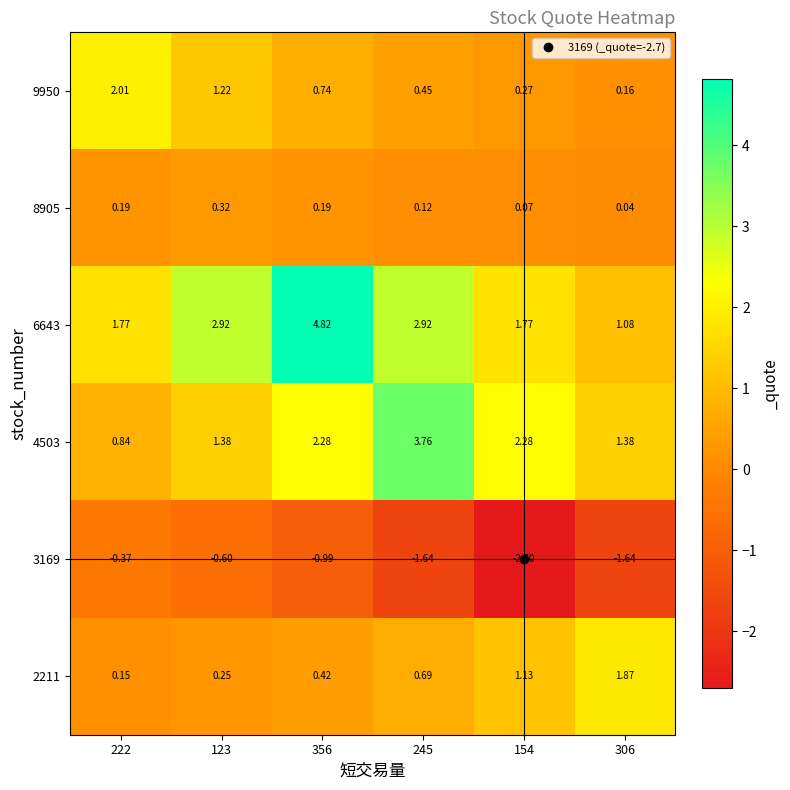

Which series has the largest total across all categories?

6643